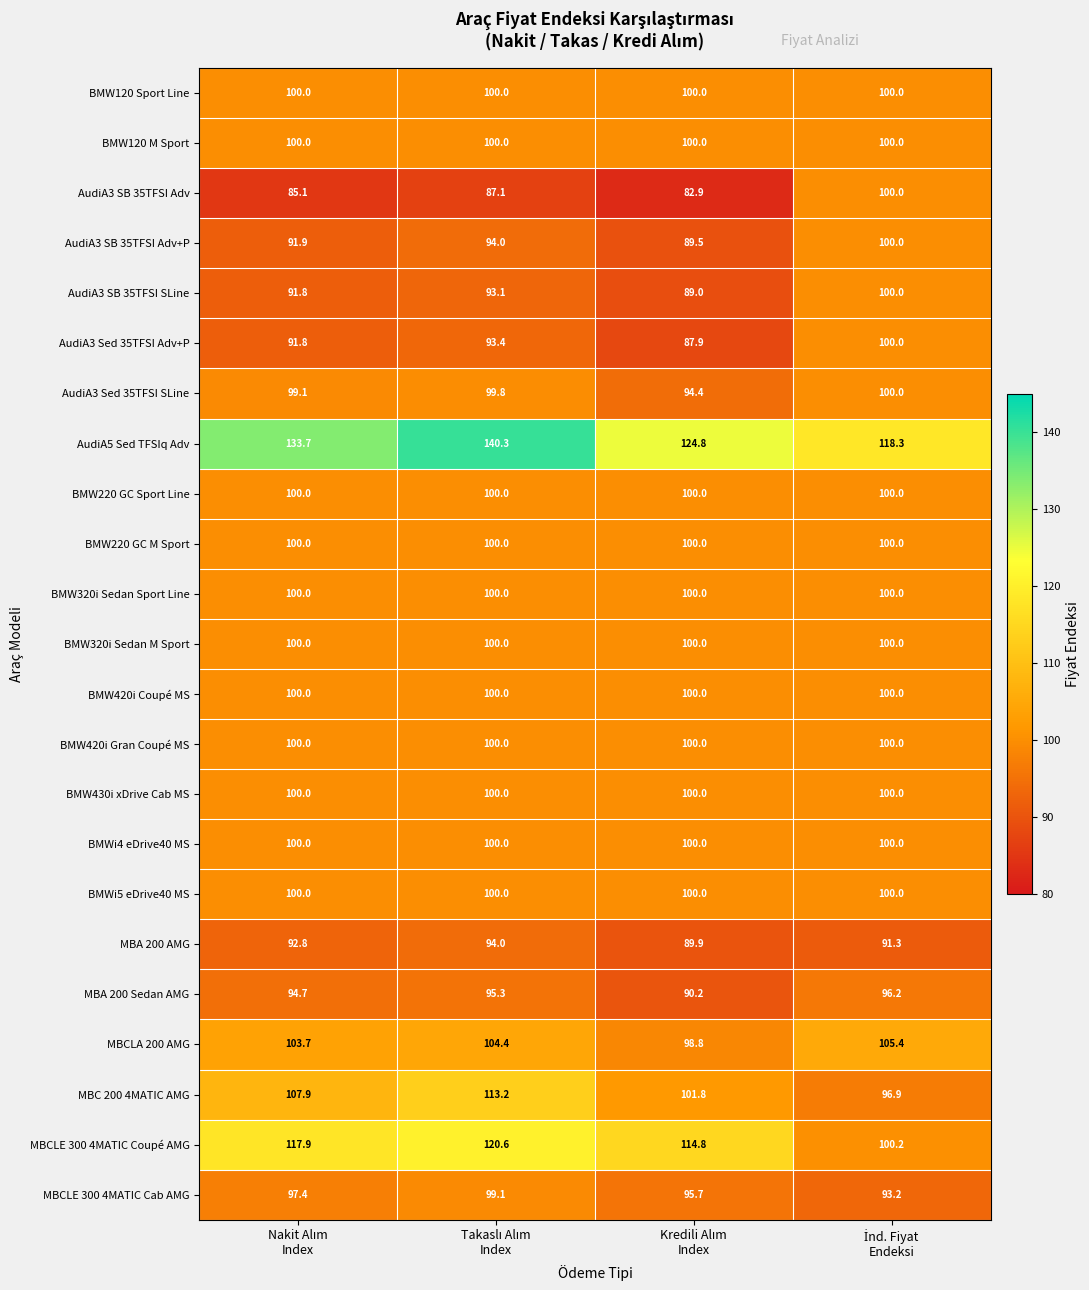

What is the minimum value shown in the chart?

82.9